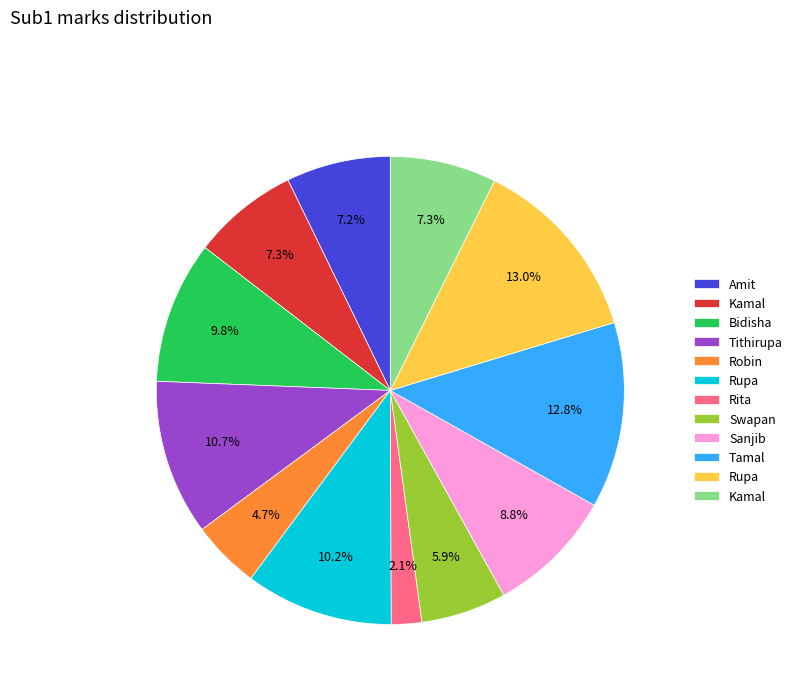

Is there a majority slice in this chart?

No